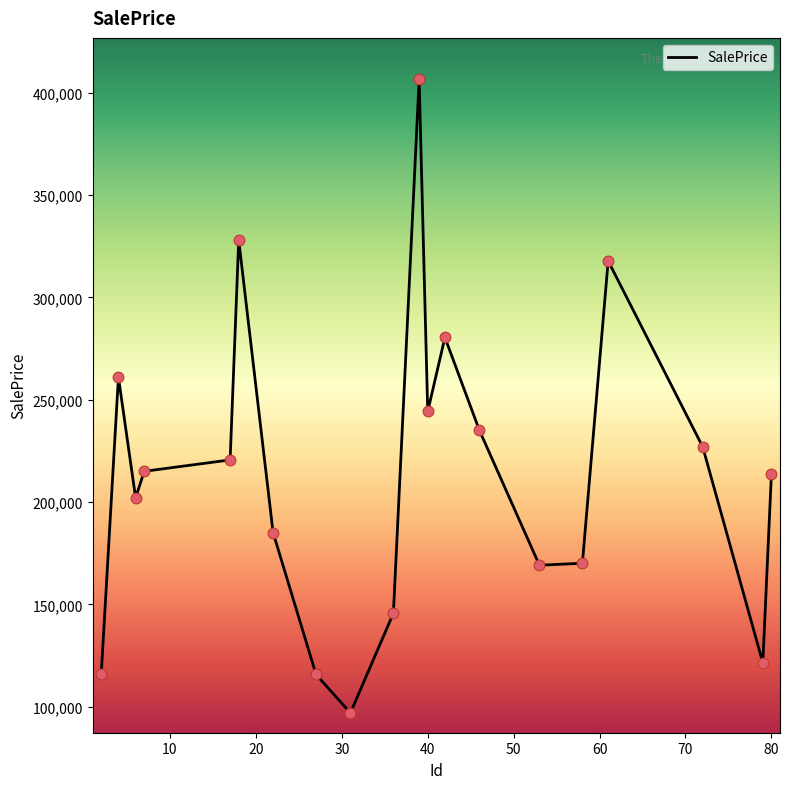

What is the difference between the maximum and minimum values?

309584.9